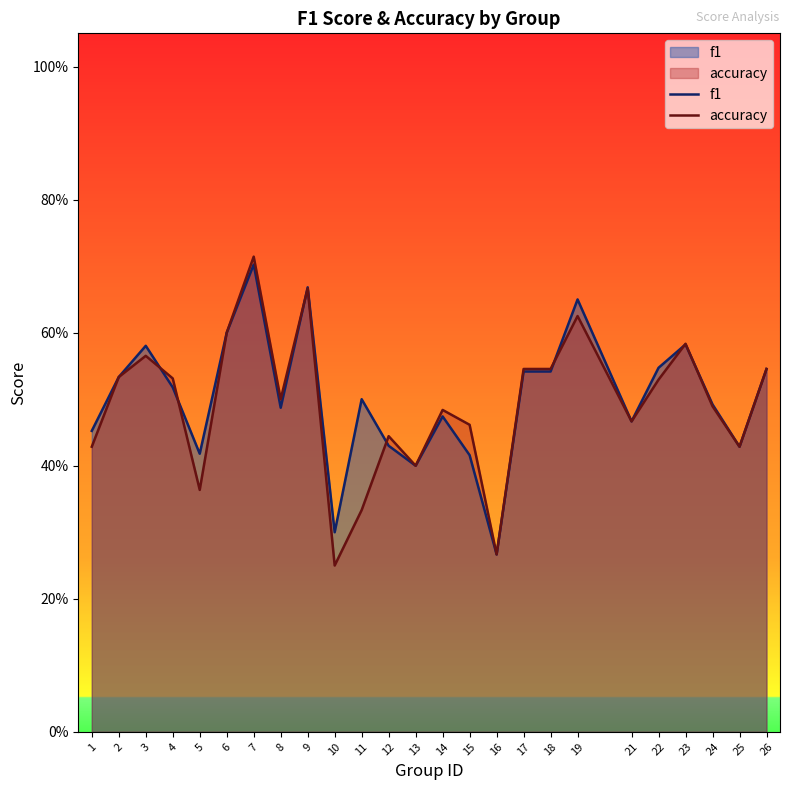

Rank the series by their average value, from highest to lowest.

f1, accuracy